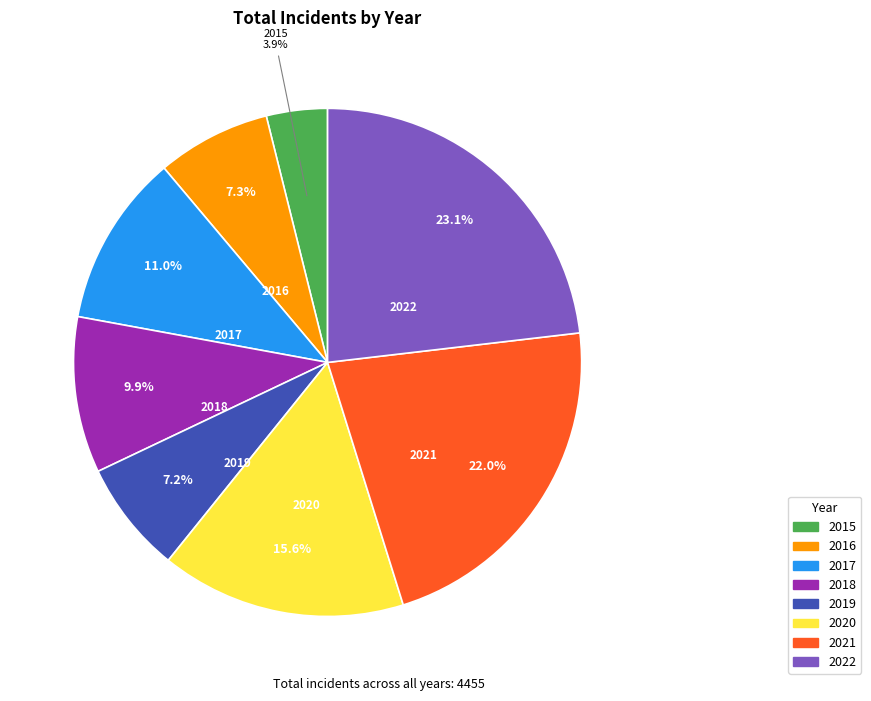

What percentage do 2020 and 2021 together represent?

37.6%